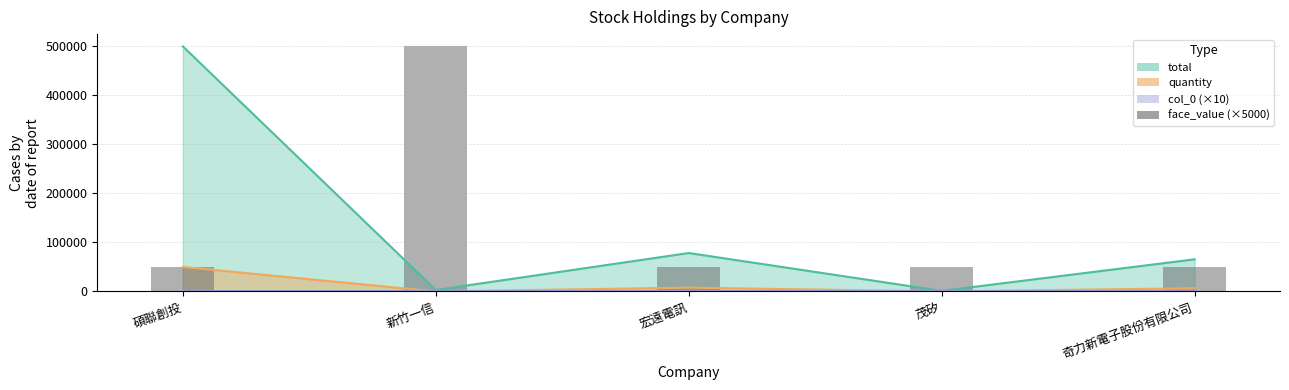

The chart shows a value of 19627 at 宏遠電訊. True or false?

False